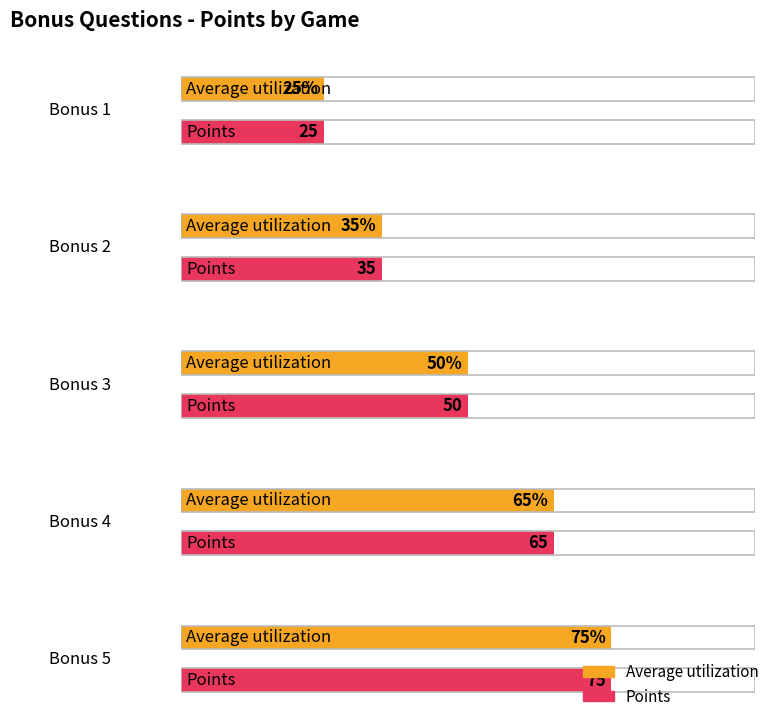

Reading right to left, list all the values displayed in this chart.

Average utilization: 75	65	50	35	25
Points: 75	65	50	35	25